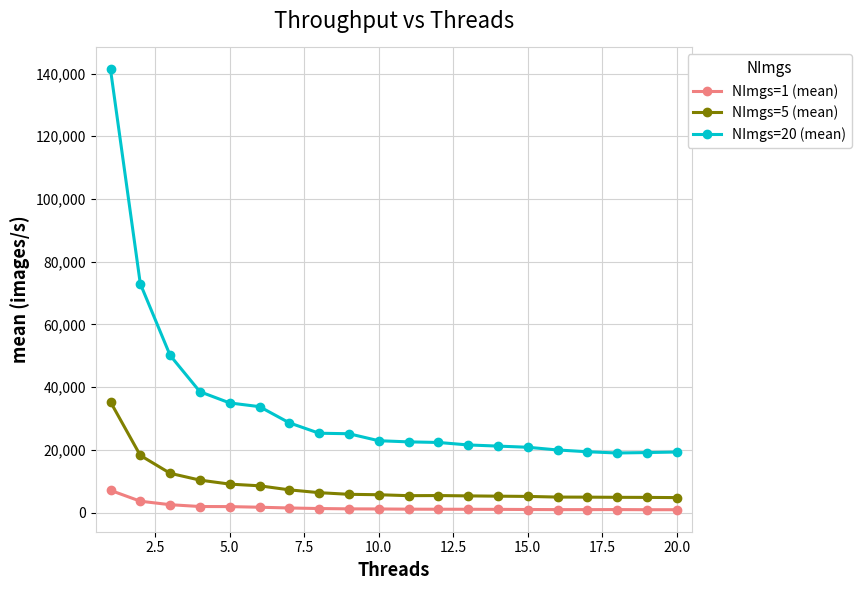

True or false: NImgs=1 (mean) and NImgs=20 (mean) cross at least once.

False